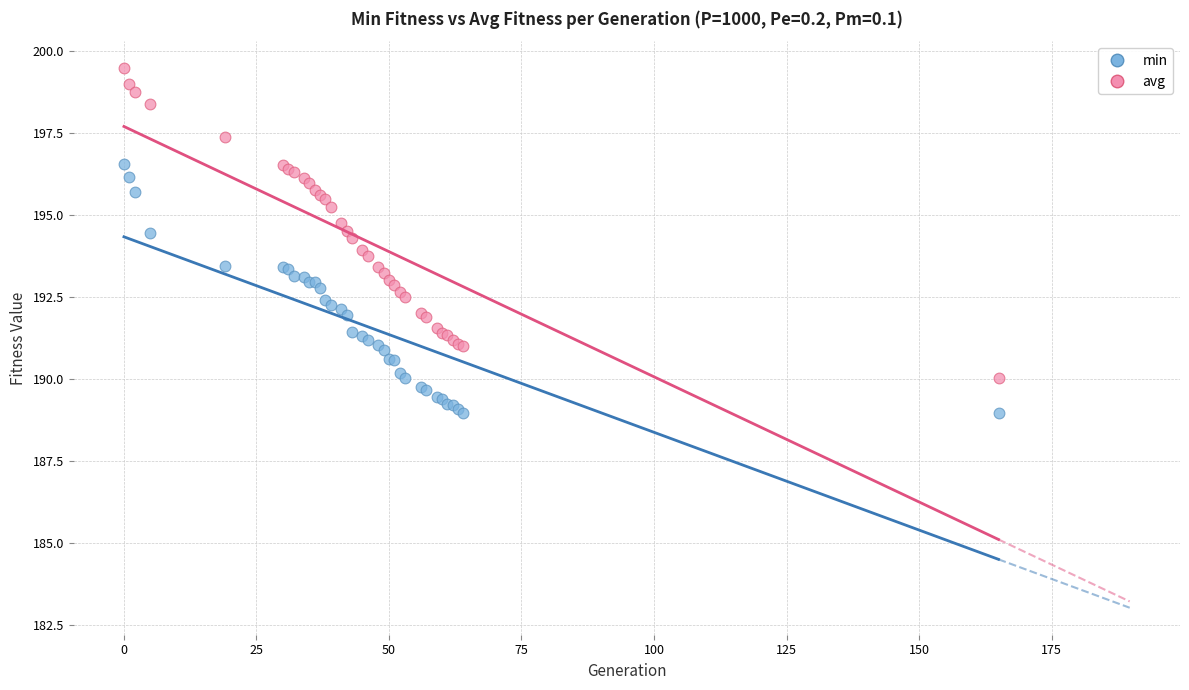

Which series reaches the minimum Y coordinate?

min